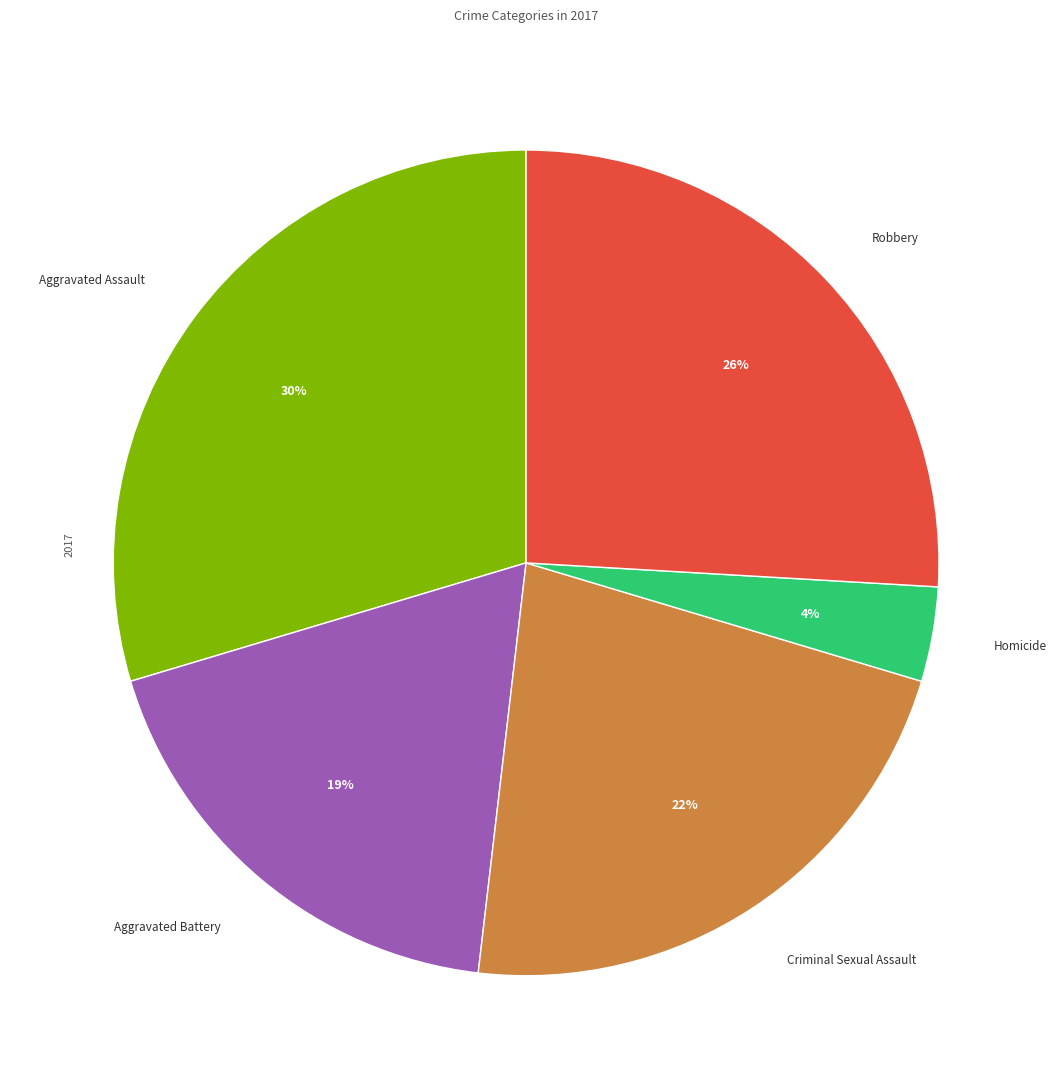

Is there any slice that represents more than half of the pie?

No